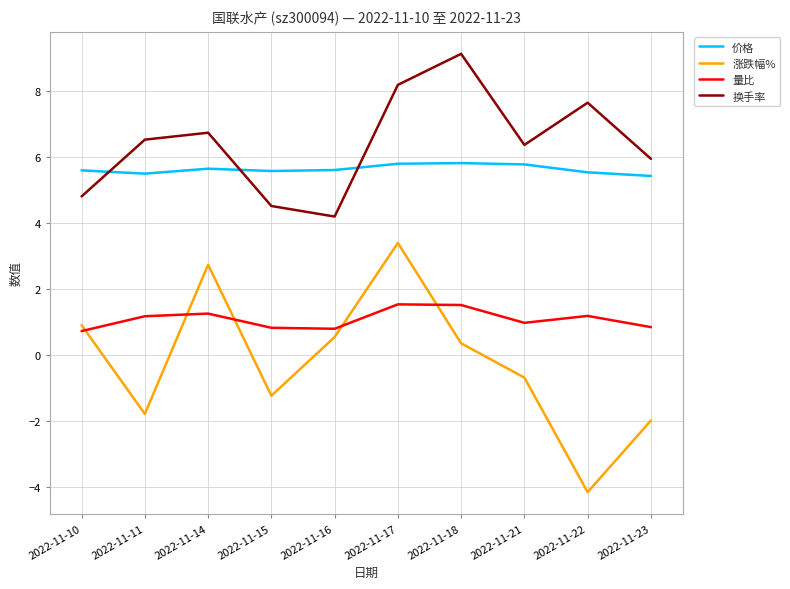

Does the chart display data point markers on the line(s)?

No